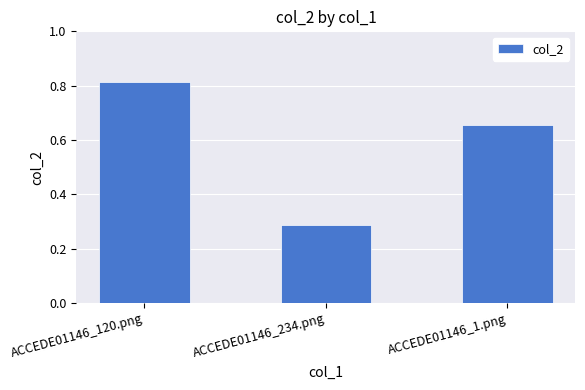

True or false: the data shows 1.0 at ACCEDE01146_1.png.

False